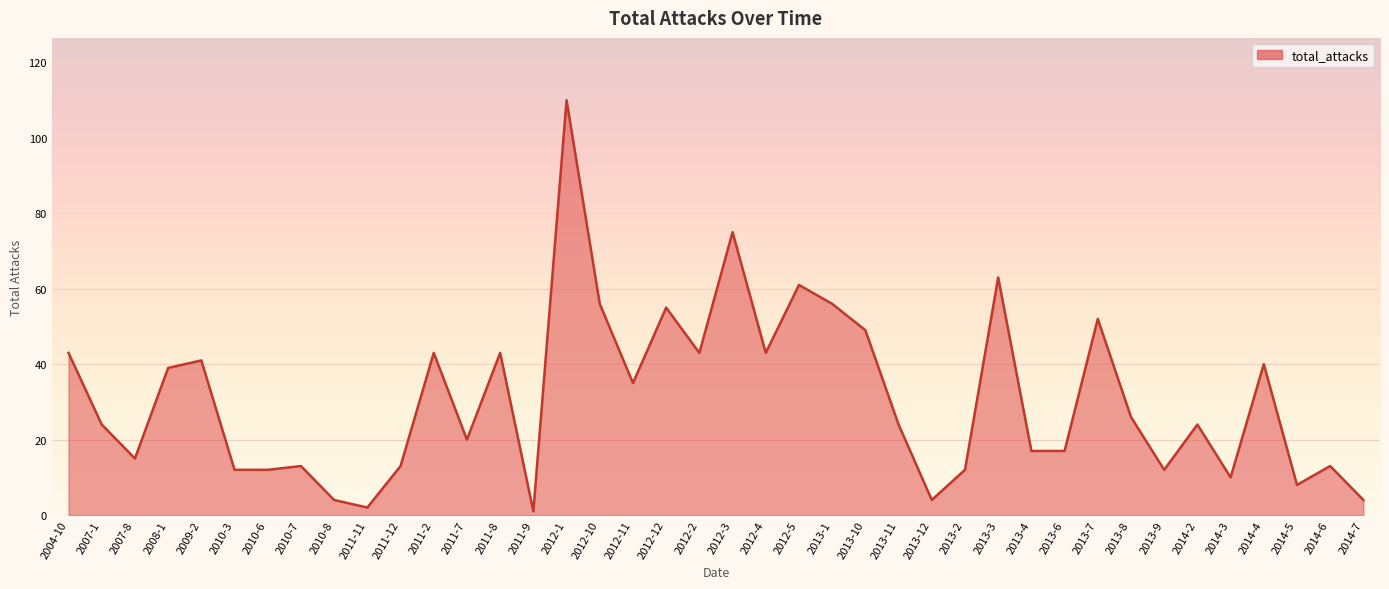

At which category does the data reach its first local peak?

2009-2